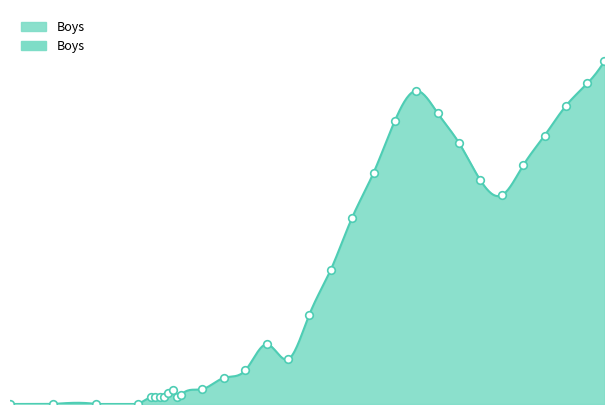

What is the ratio of the value at 1950 to the value at 1915?

12.0